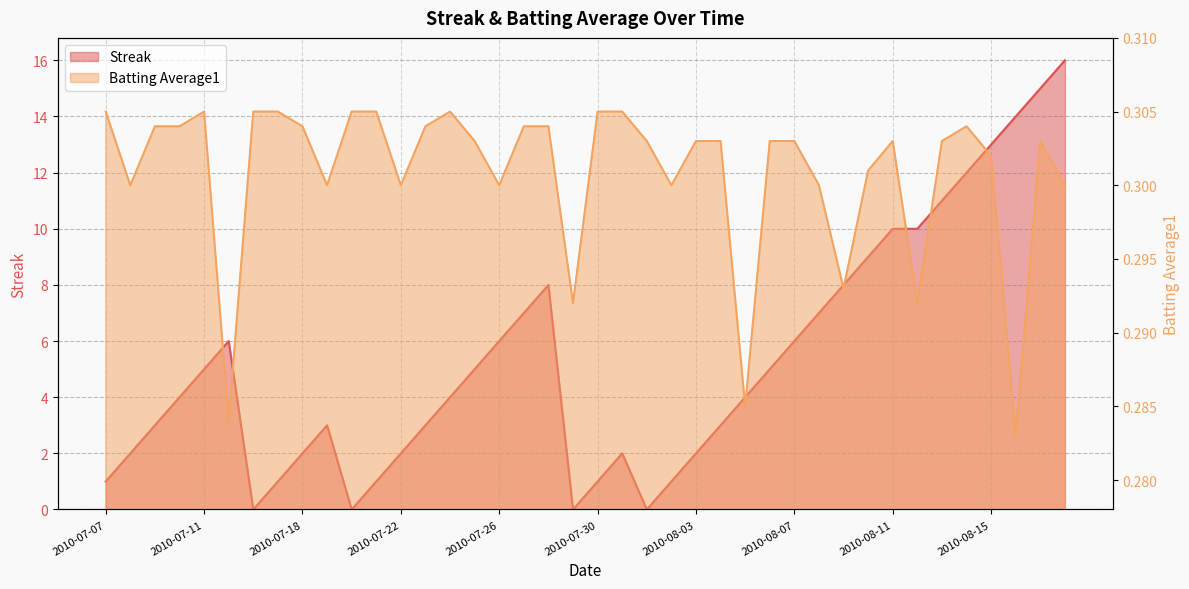

Reading right to left, what are all the values shown in this chart?

Streak: 2010-08-18=16.0	2010-08-17=15.0	2010-08-16=14.0	2010-08-15=13.0	2010-08-14=12.0	2010-08-13=11.0	2010-08-12=10.0	2010-08-11=10.0	2010-08-10=9.0	2010-08-09=8.0	2010-08-08=7.0	2010-08-07=6.0	2010-08-06=5.0	2010-08-05=4.0	2010-08-04=3.0	2010-08-03=2.0	2010-08-02=1.0	2010-08-01=0.0	2010-07-31=2.0	2010-07-30=1.0	2010-07-29=0.0	2010-07-28=8.0	2010-07-27=7.0	2010-07-26=6.0	2010-07-25=5.0	2010-07-24=4.0	2010-07-23=3.0	2010-07-22=2.0	2010-07-21=1.0	2010-07-20=0.0	2010-07-19=3.0	2010-07-18=2.0	2010-07-17=1.0	2010-07-16=0.0	2010-07-15=6.0	2010-07-11=5.0	2010-07-10=4.0	2010-07-09=3.0	2010-07-08=2.0	2010-07-07=1.0
Batting Average1: 2010-08-18=0.3	2010-08-17=0.3	2010-08-16=0.3	2010-08-15=0.3	2010-08-14=0.3	2010-08-13=0.3	2010-08-12=0.3	2010-08-11=0.3	2010-08-10=0.3	2010-08-09=0.3	2010-08-08=0.3	2010-08-07=0.3	2010-08-06=0.3	2010-08-05=0.3	2010-08-04=0.3	2010-08-03=0.3	2010-08-02=0.3	2010-08-01=0.3	2010-07-31=0.3	2010-07-30=0.3	2010-07-29=0.3	2010-07-28=0.3	2010-07-27=0.3	2010-07-26=0.3	2010-07-25=0.3	2010-07-24=0.3	2010-07-23=0.3	2010-07-22=0.3	2010-07-21=0.3	2010-07-20=0.3	2010-07-19=0.3	2010-07-18=0.3	2010-07-17=0.3	2010-07-16=0.3	2010-07-15=0.3	2010-07-11=0.3	2010-07-10=0.3	2010-07-09=0.3	2010-07-08=0.3	2010-07-07=0.3